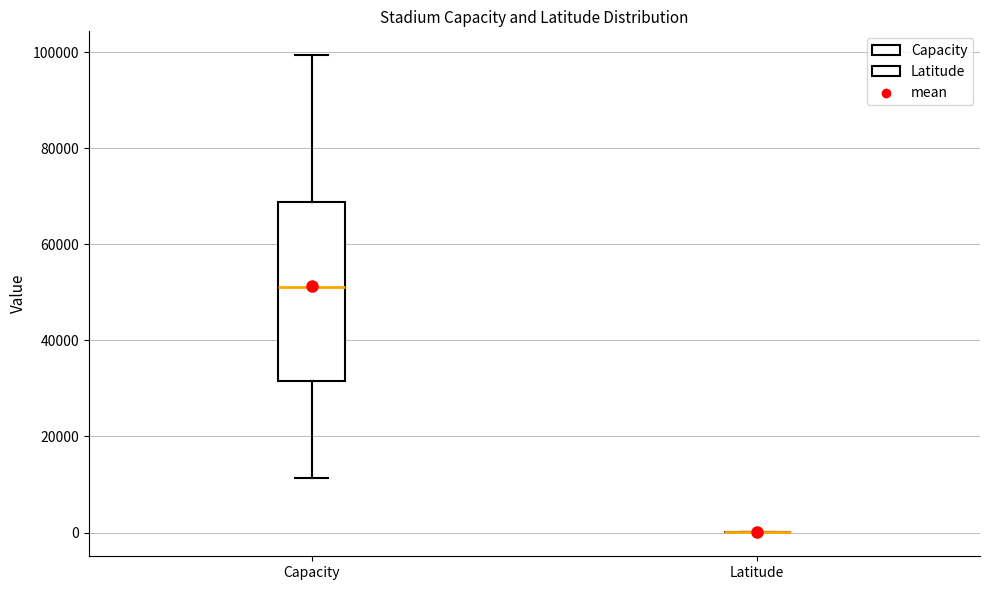

Reading left to right, read every box against the y-axis: the position of its median line, the range the box covers, and the ends of its whiskers. The values are not printed on the chart, so give them approximately, as read against the axis.

Capacity: median 52000, box 32000 to 68000, whiskers 12000 to 100000
Latitude: box collapsed to a line at 0, whiskers 0 to 0